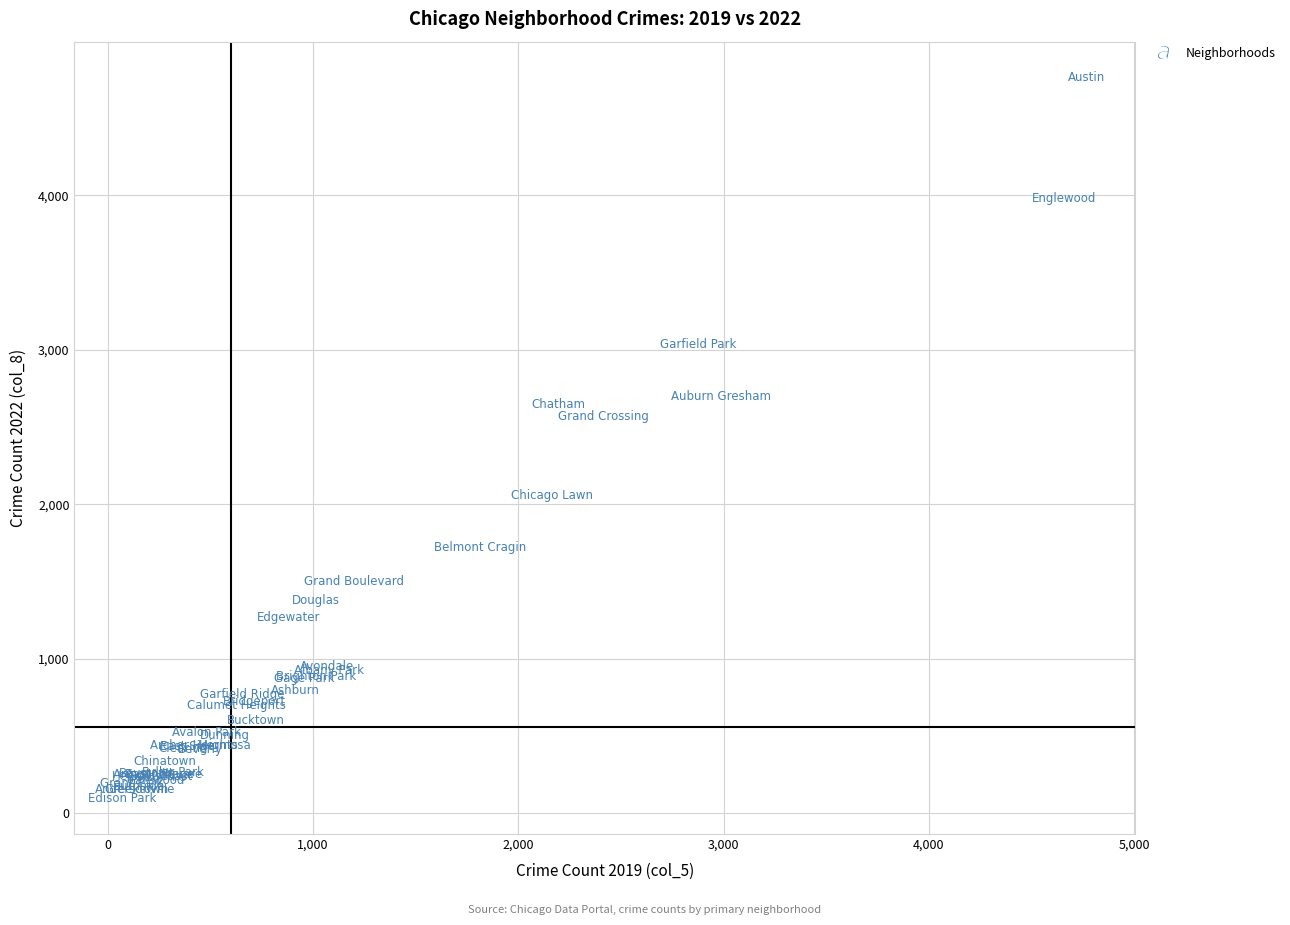

What Y value in the scatter plot is closest to 2431?

2566